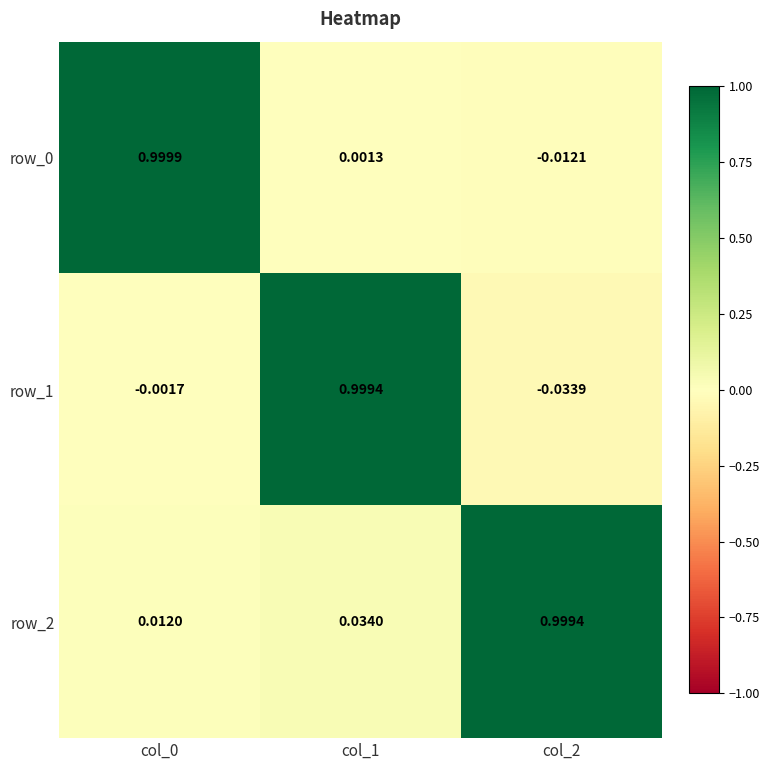

Is the value of row_2 at col_0 greater than the value of row_1 at col_0?

Yes